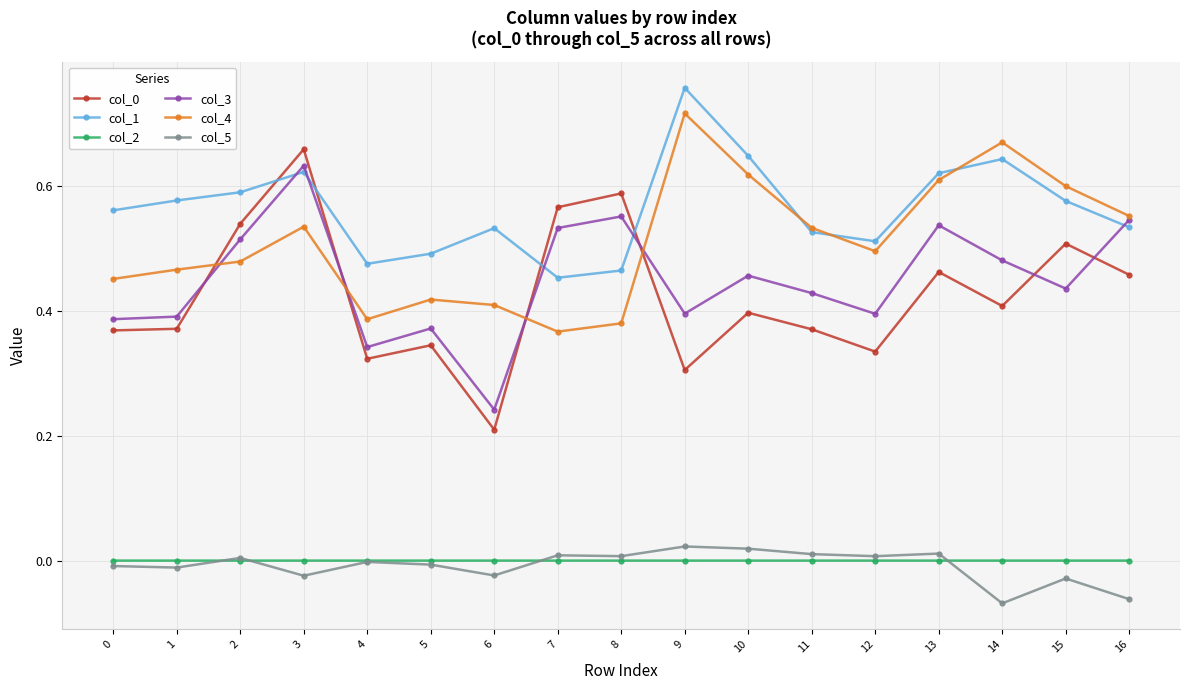

At which category does the chart reach its peak across all series?

9